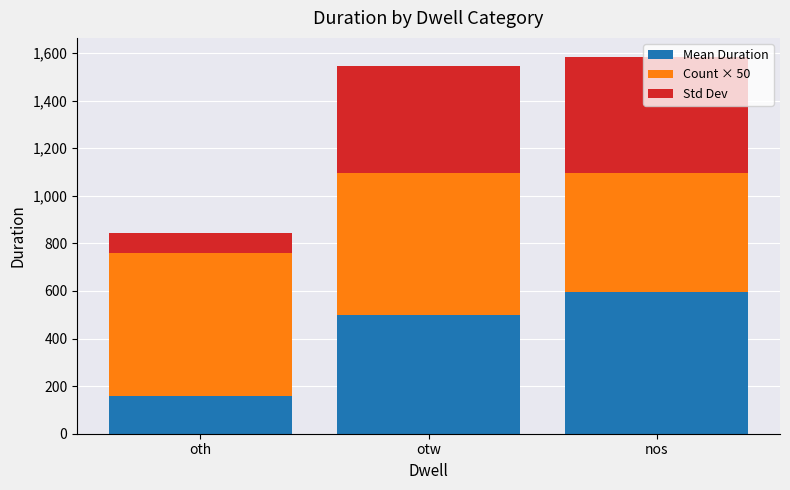

Which category has the highest value in the Mean Duration series?

nos